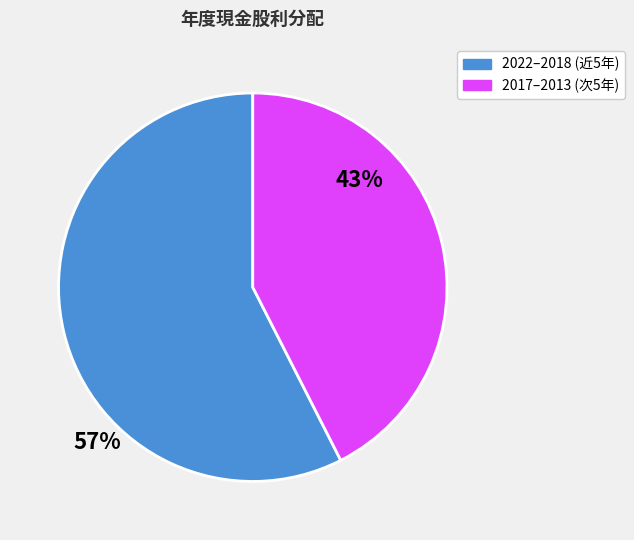

Does any single category account for the majority?

Yes